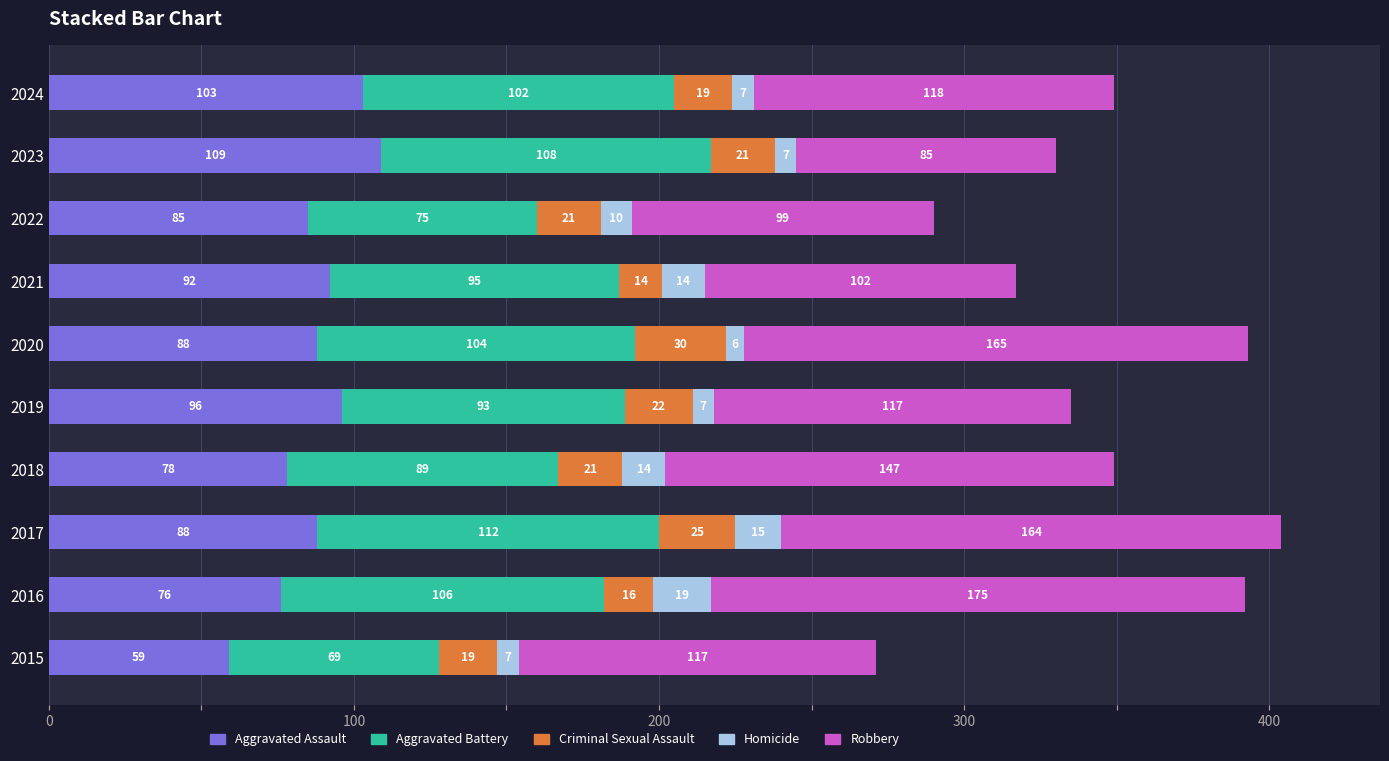

At which category is the sum across all series the highest?

2017